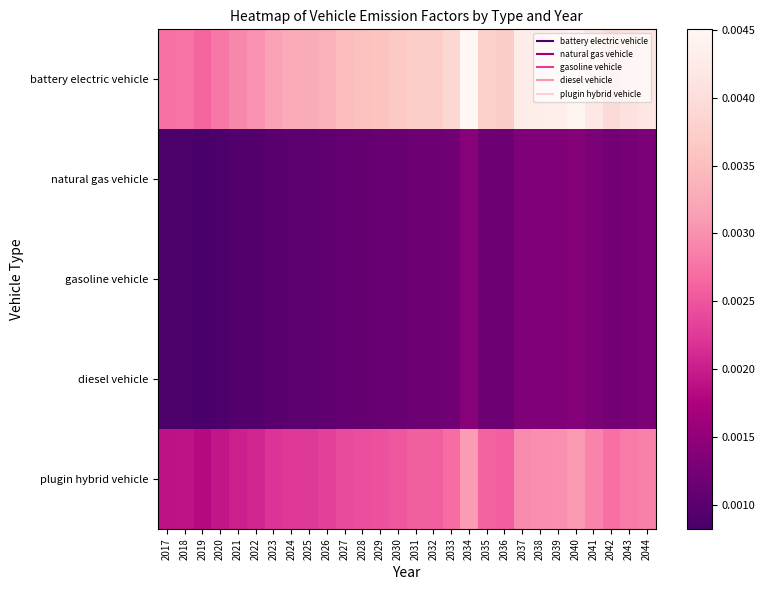

Between 2039 and 2032, which is larger?

2039